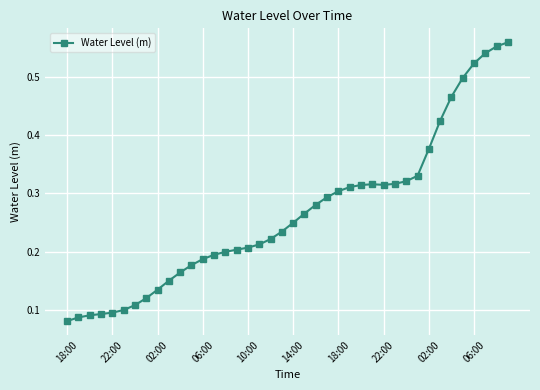

What is the sum of all values?

10.6